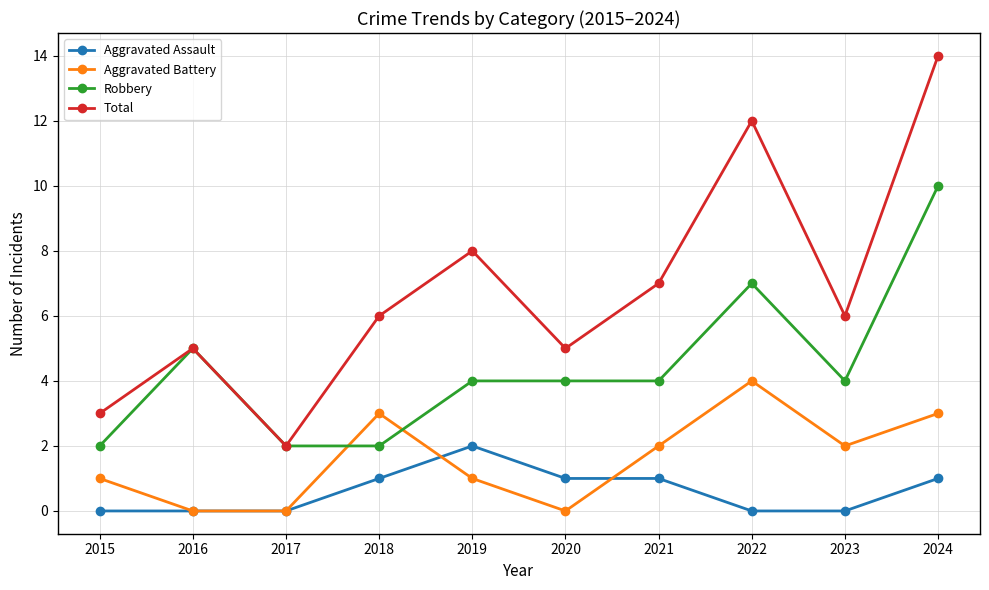

The value of Aggravated Battery at 2016 is -1. True or false?

False